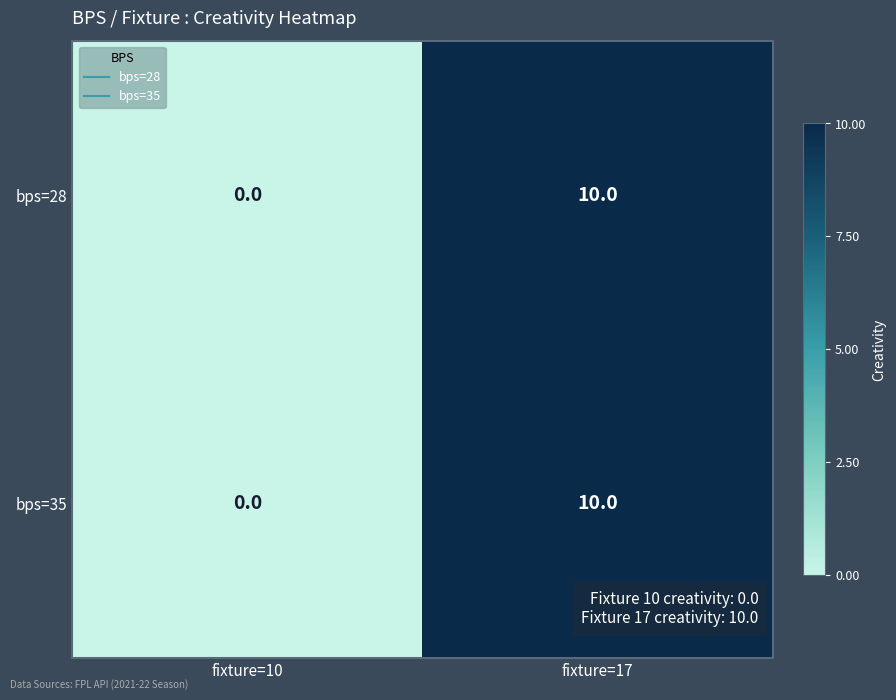

What is the difference between the maximum and minimum values in the bps=35 series?

10